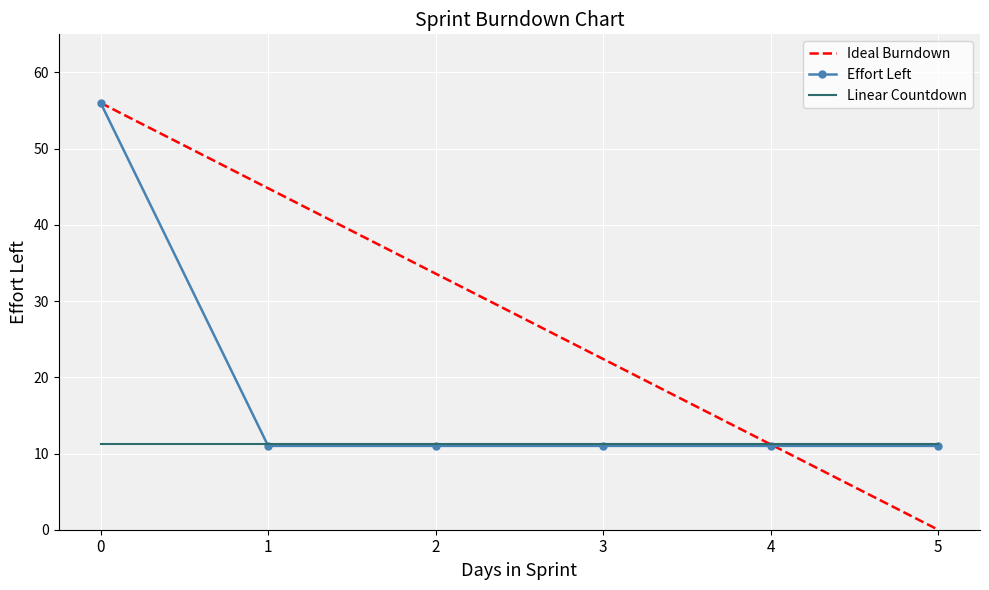

Is the value of Linear Countdown at 5 greater than the value of Ideal Burndown at 0?

No